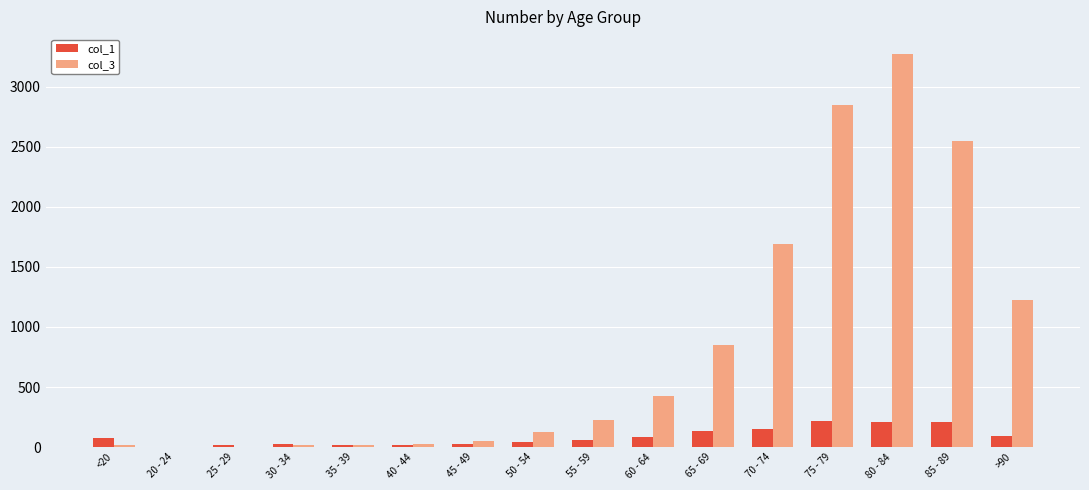

What is the total value across all series at 50 - 54?

165